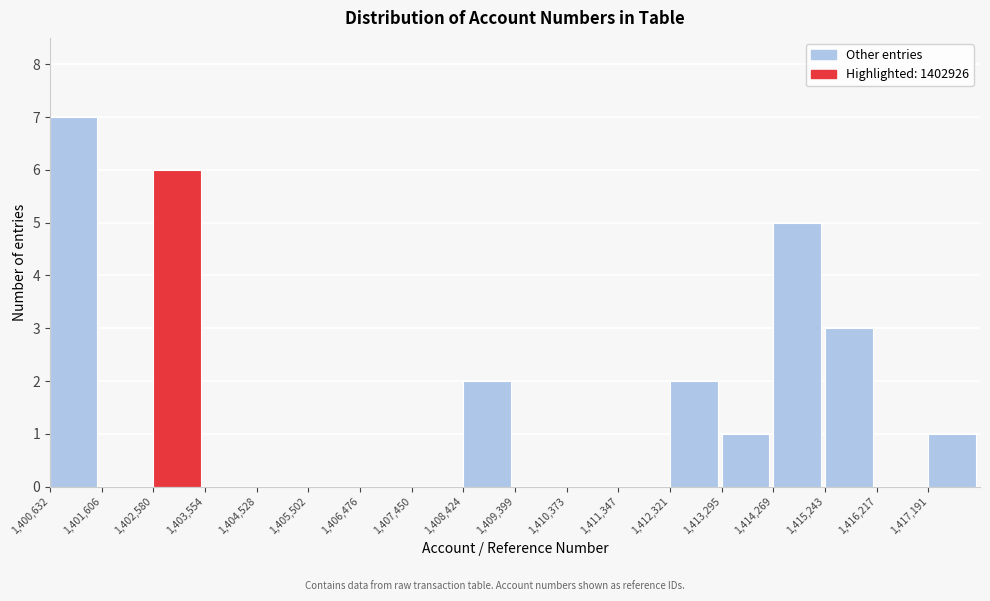

Which range on the x-axis has the tallest bar?

1400600 to 1401600